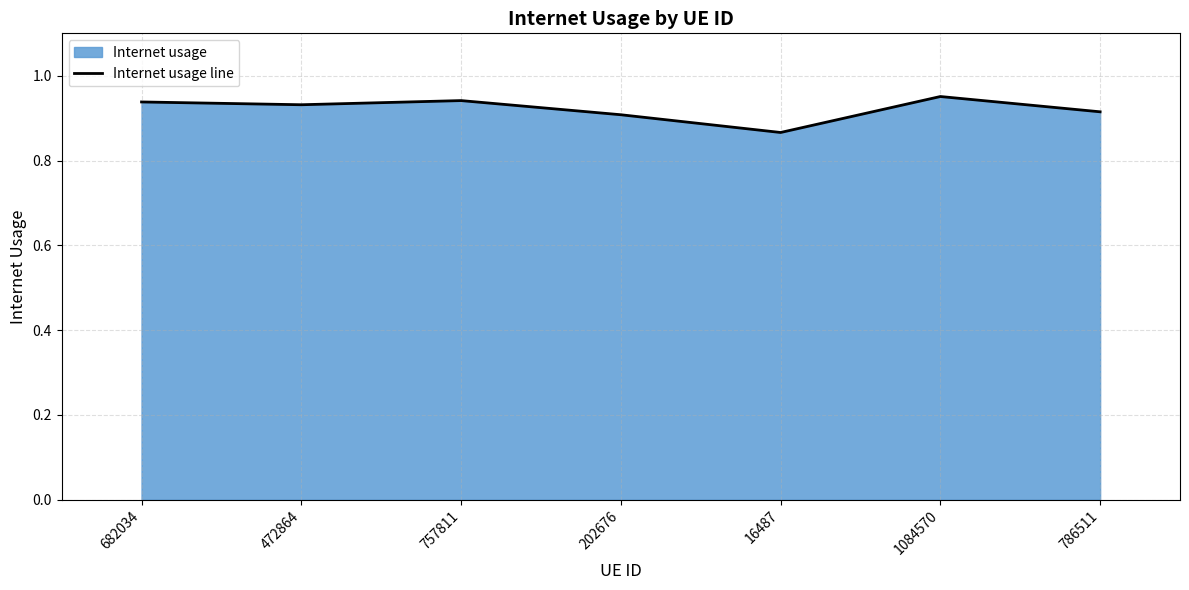

List the labels in order of value, smallest first.

16487, 202676, 786511, 472864, 682034, 757811, 1084570